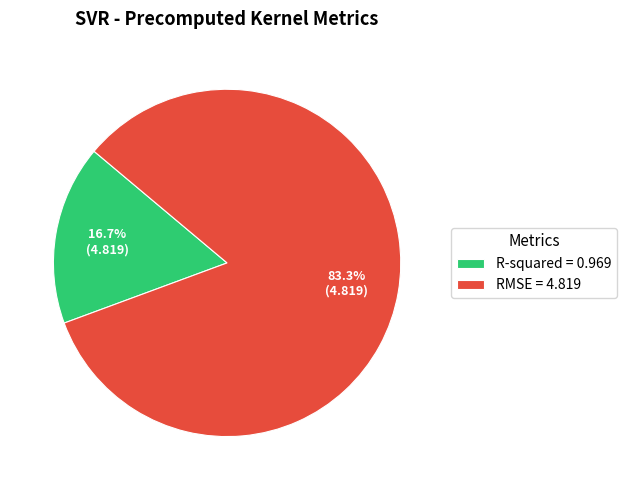

Combined, what portion of the pie is R-squared and RMSE?

100.0%